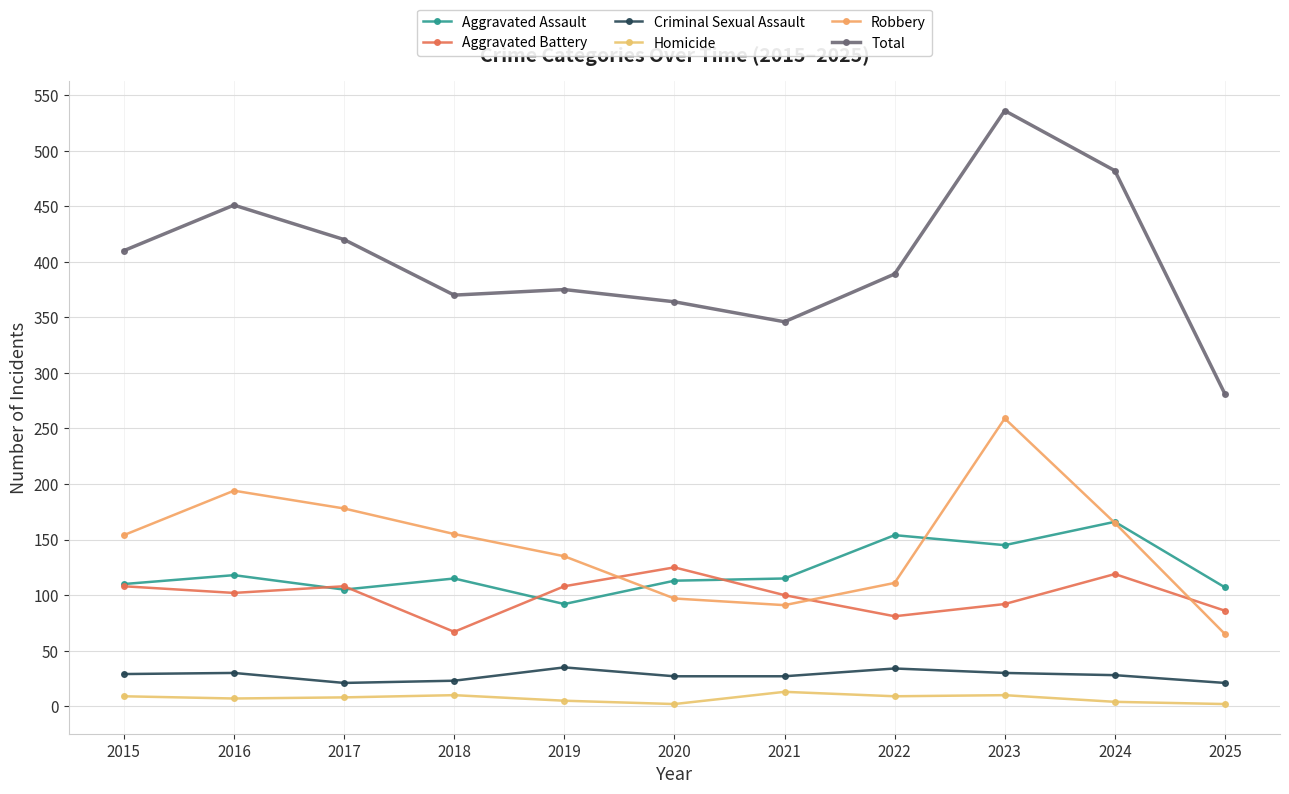

What is the lowest value of the Criminal Sexual Assault series?

21